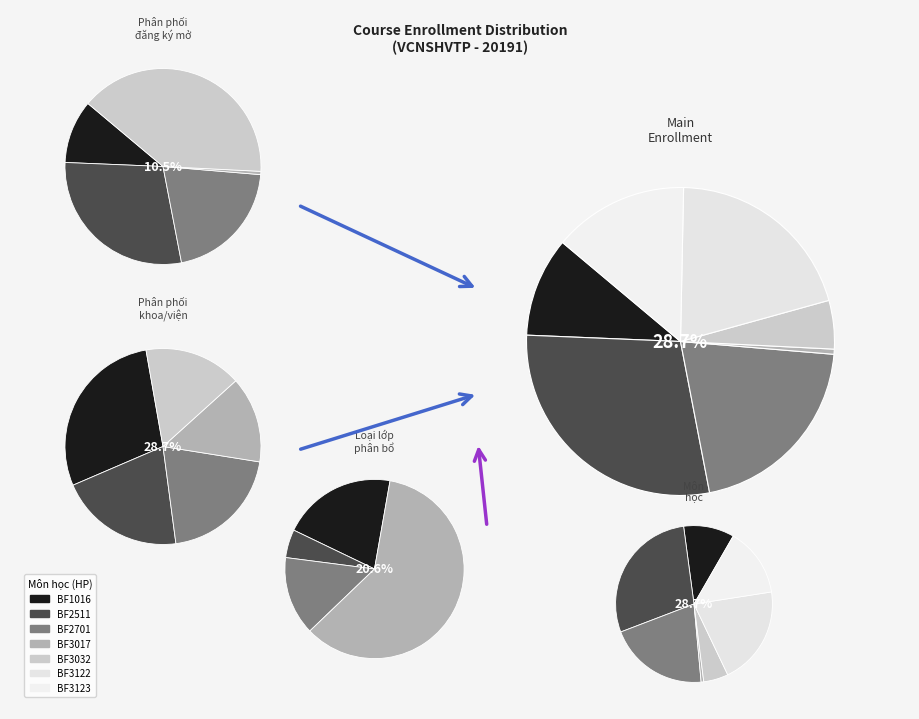

How much of the chart is everything except 34?

99.7%